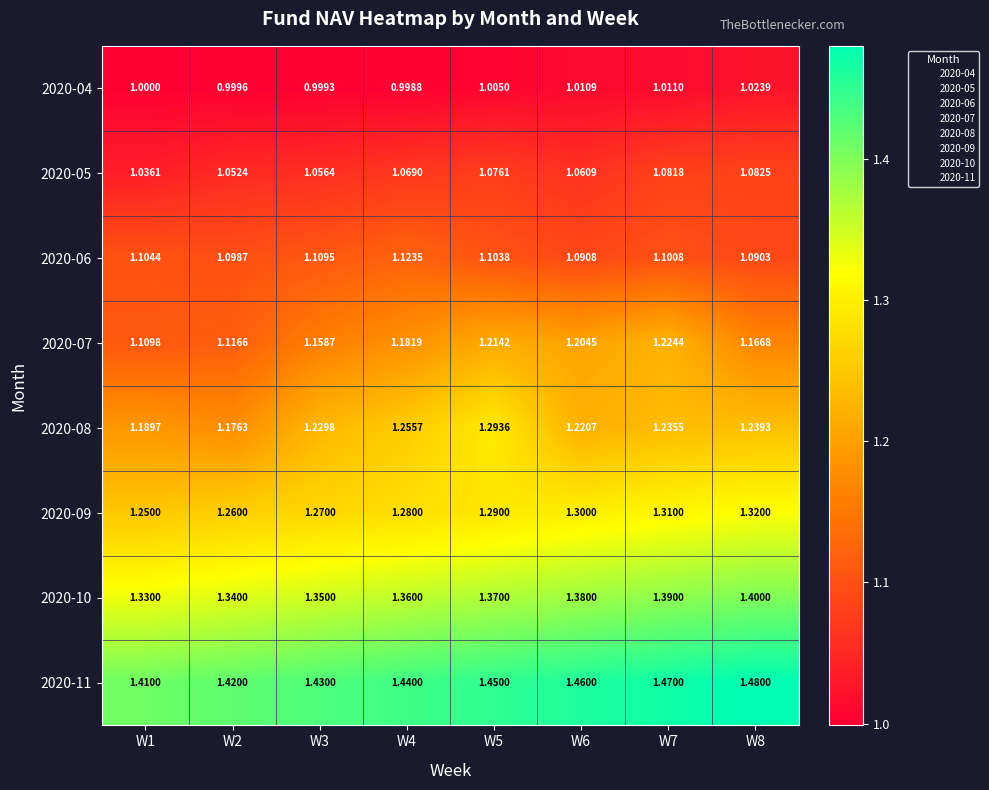

Rank the series by their maximum value, from highest to lowest.

2020-11, 2020-10, 2020-09, 2020-08, 2020-07, 2020-06, 2020-05, 2020-04